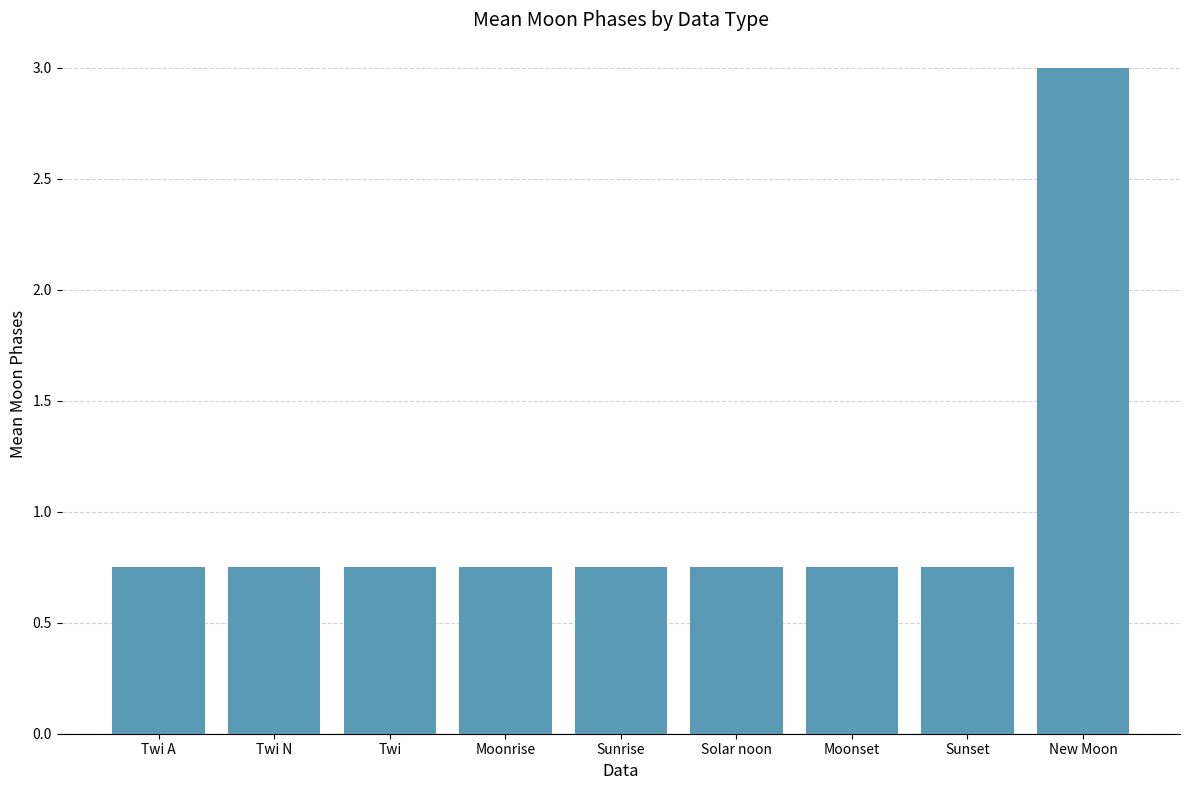

What is the maximum value shown in the chart?

3.0